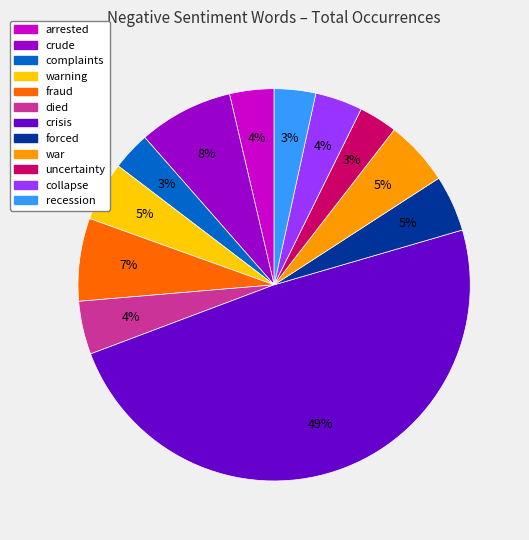

To the nearest percent, what is the average slice percentage?

8%